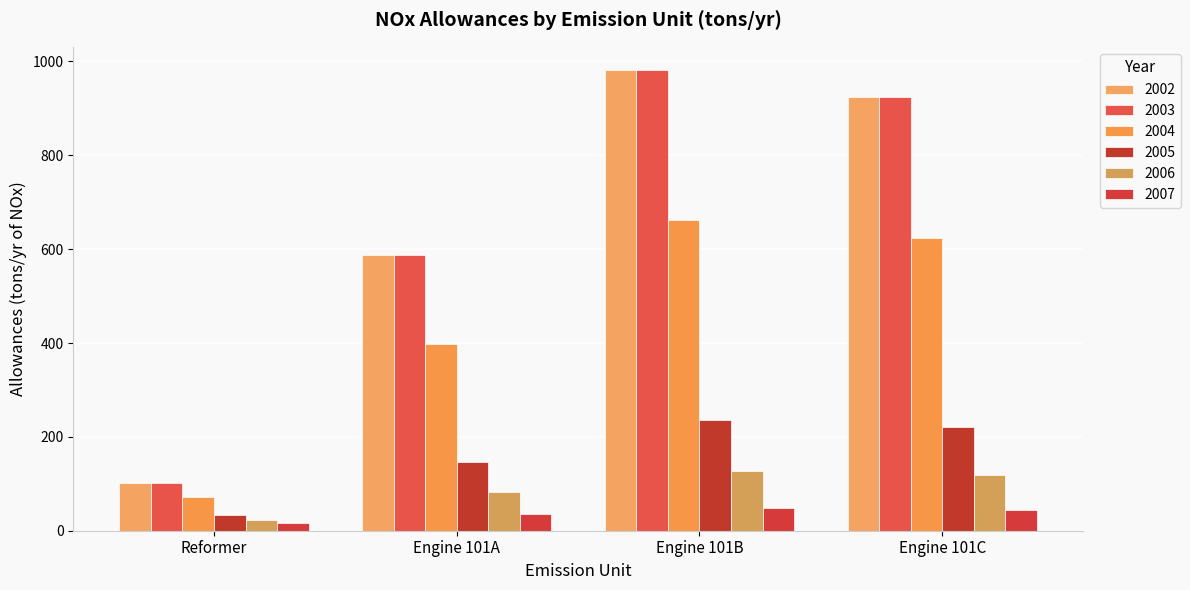

What are all the series names shown in the legend?

2002, 2003, 2004, 2005, 2006, 2007